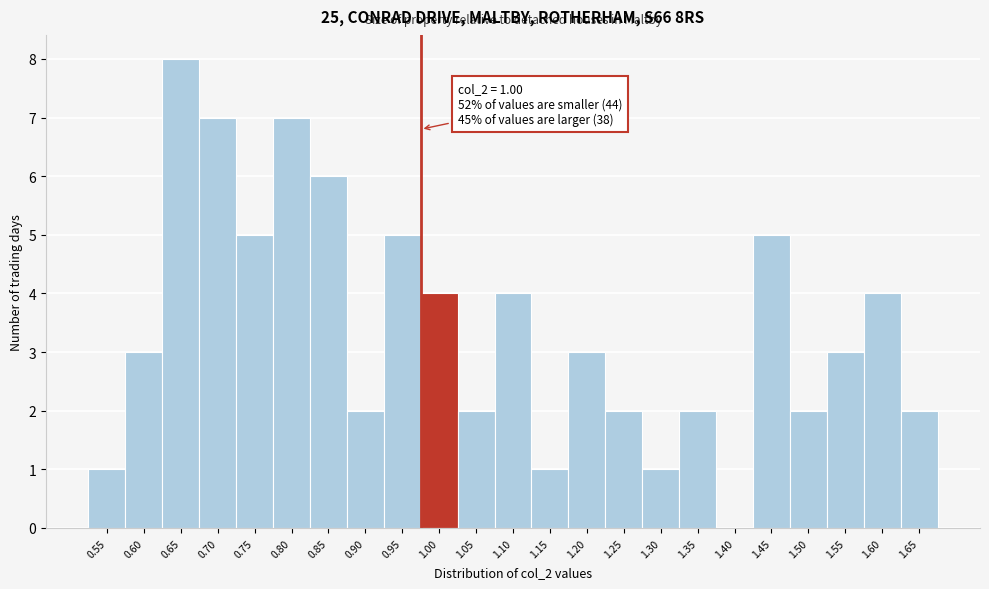

Reading right to left, transcribe all the data shown in this chart.

1.65=2	1.60=4	1.55=3	1.50=2	1.45=5	1.40=0	1.35=2	1.30=1	1.25=2	1.20=3	1.15=1	1.10=4	1.05=2	1.00=4	0.95=5	0.90=2	0.85=6	0.80=7	0.75=5	0.70=7	0.65=8	0.60=3	0.55=1